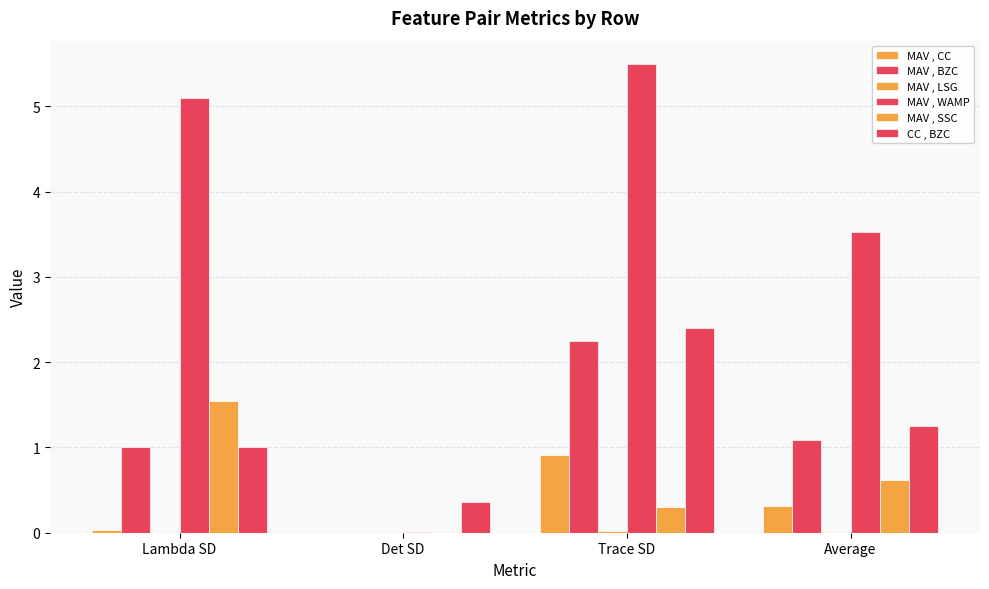

What is the spread (max minus min) of values at Average?

3.5